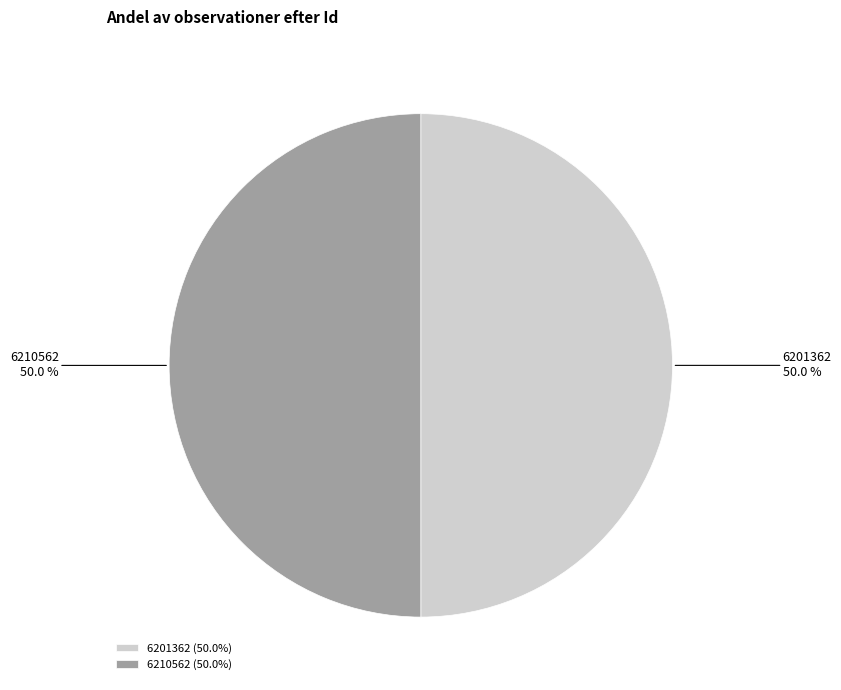

What portion of the pie excludes 6210562?

50.0%